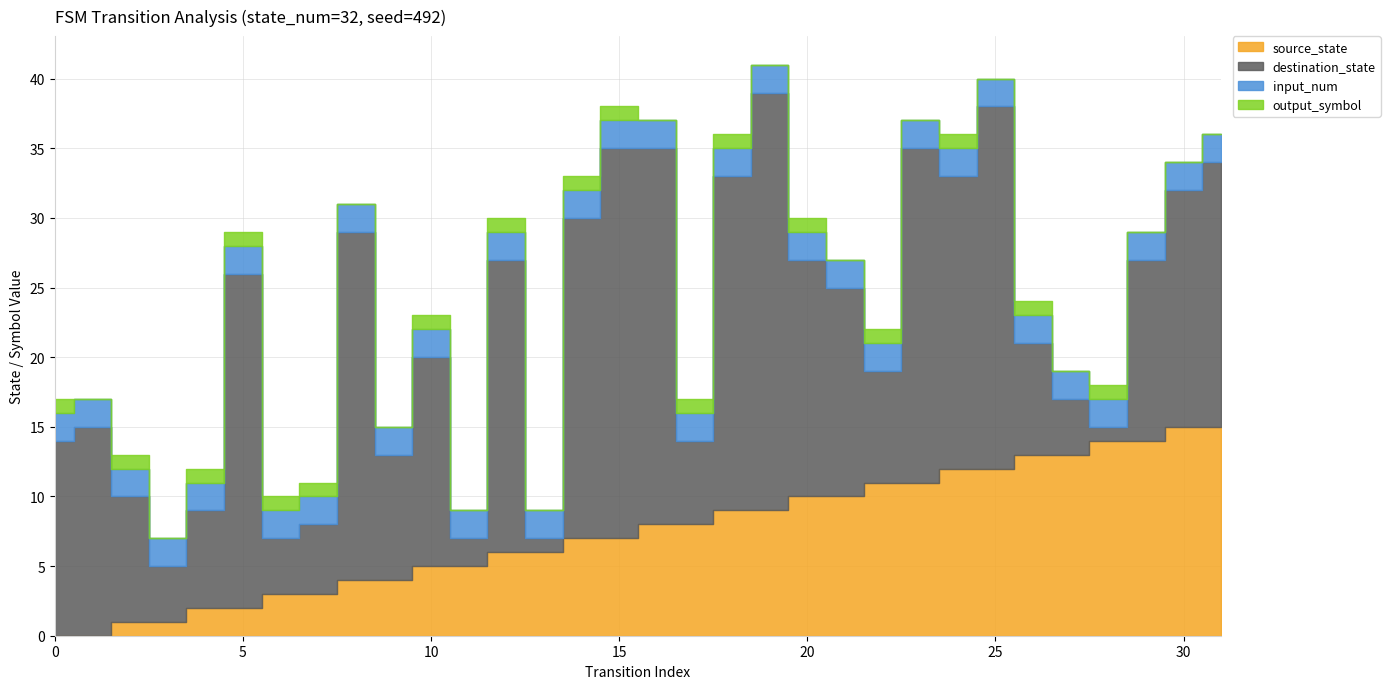

What is the greatest value displayed?

30